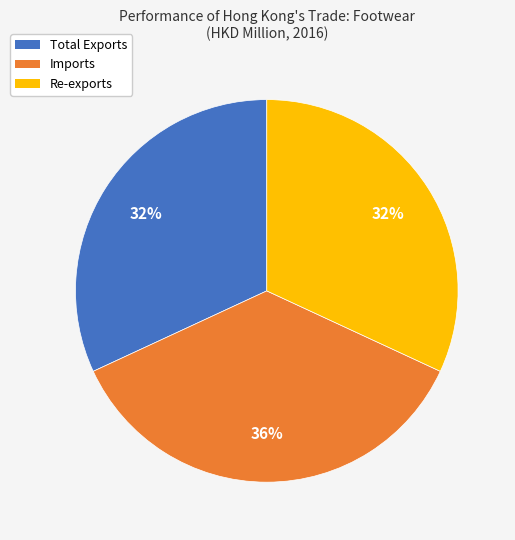

The Re-exports slice represents 32% of the pie. True or false?

True